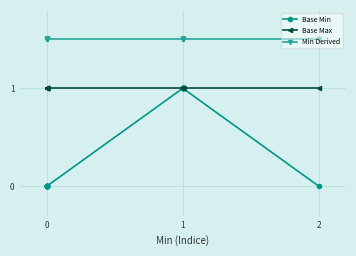

True or false: Base Min has a value of -0.5 at 0.

False